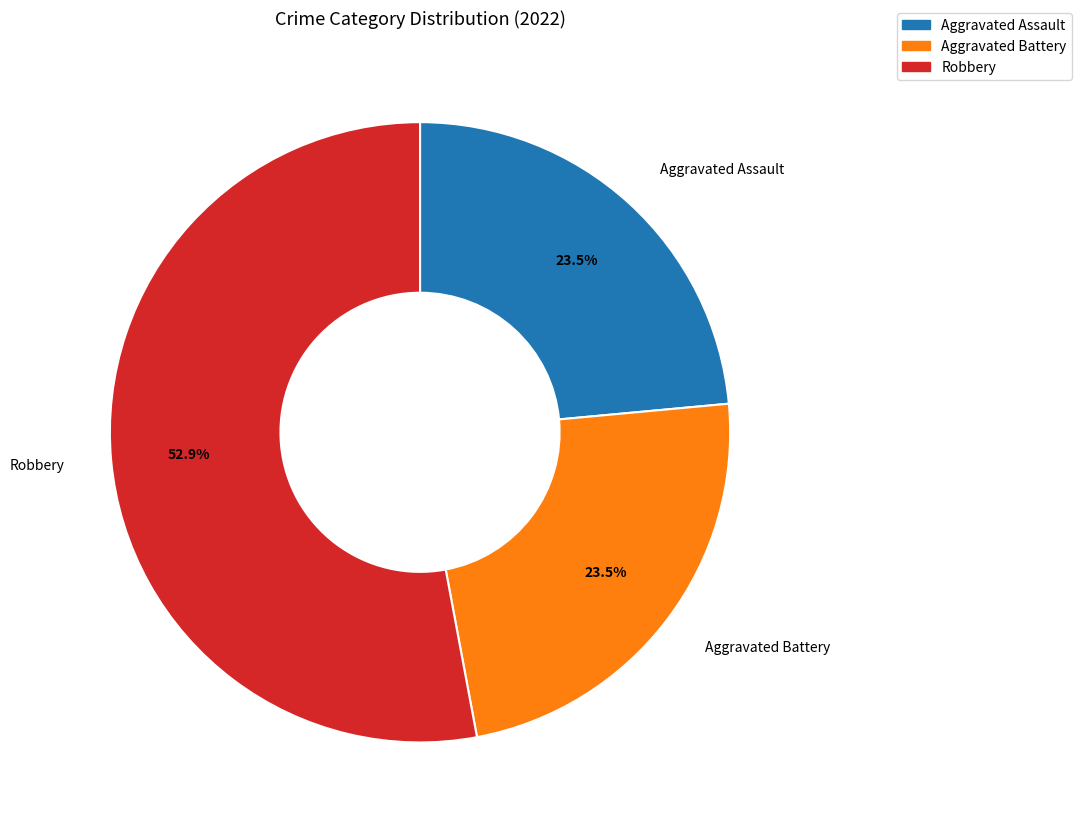

Combined, do Robbery and Aggravated Assault account for over 50%?

Yes